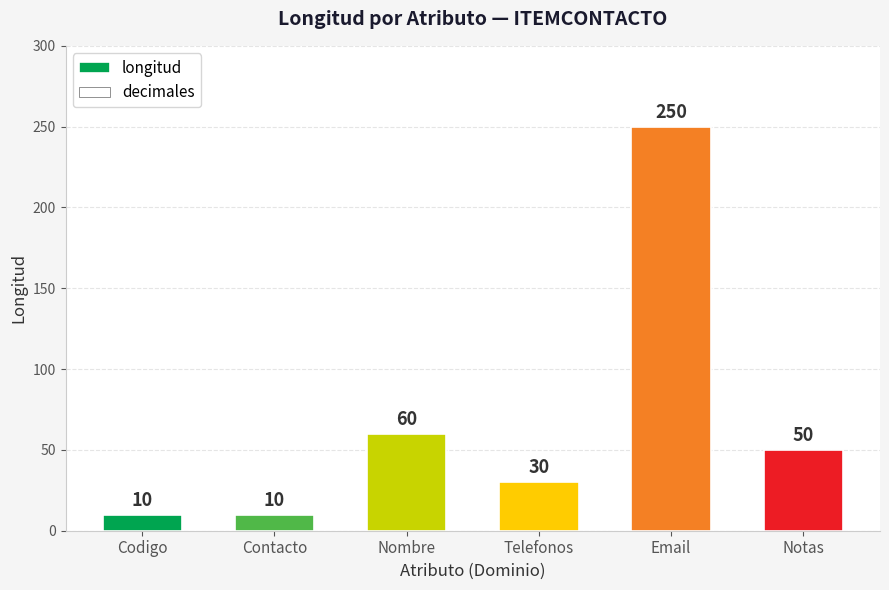

What is the label of the 3rd bar from the right?

Telefonos